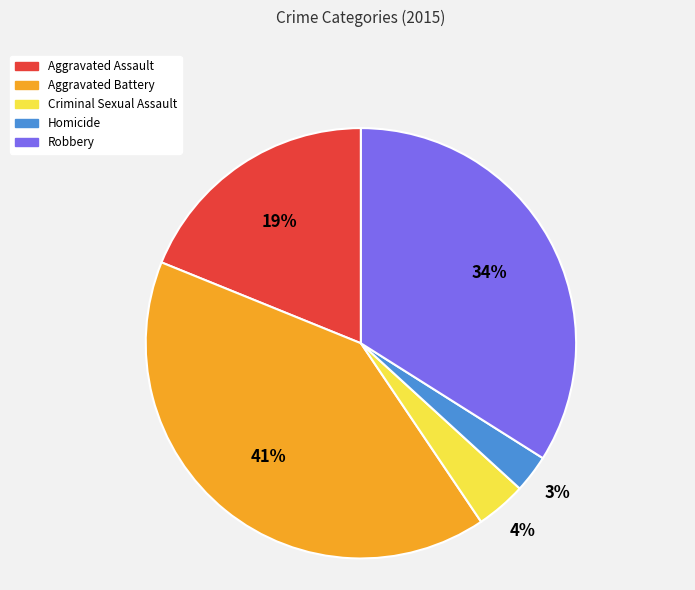

Which category has the smallest portion of the pie?

Homicide